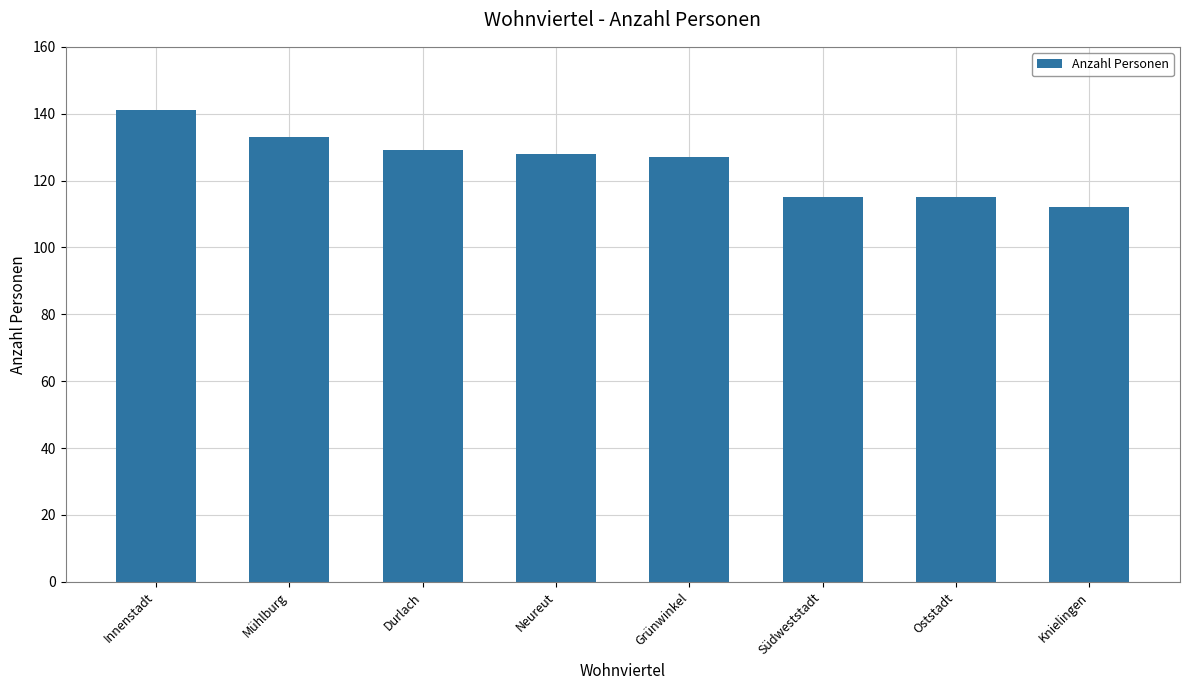

The chart shows a value of 112 at Knielingen. True or false?

True